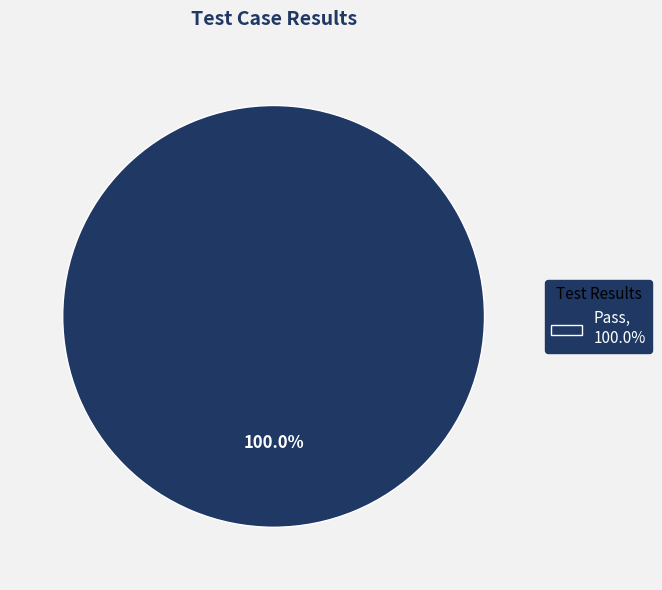

Is there any slice that represents more than half of the pie?

Yes